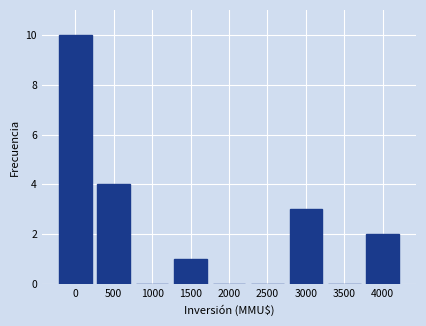

Reading left to right, transcribe all the data shown in this chart.

0=10	500=4	1000=0	1500=1	2000=0	2500=0	3000=3	3500=0	4000=2